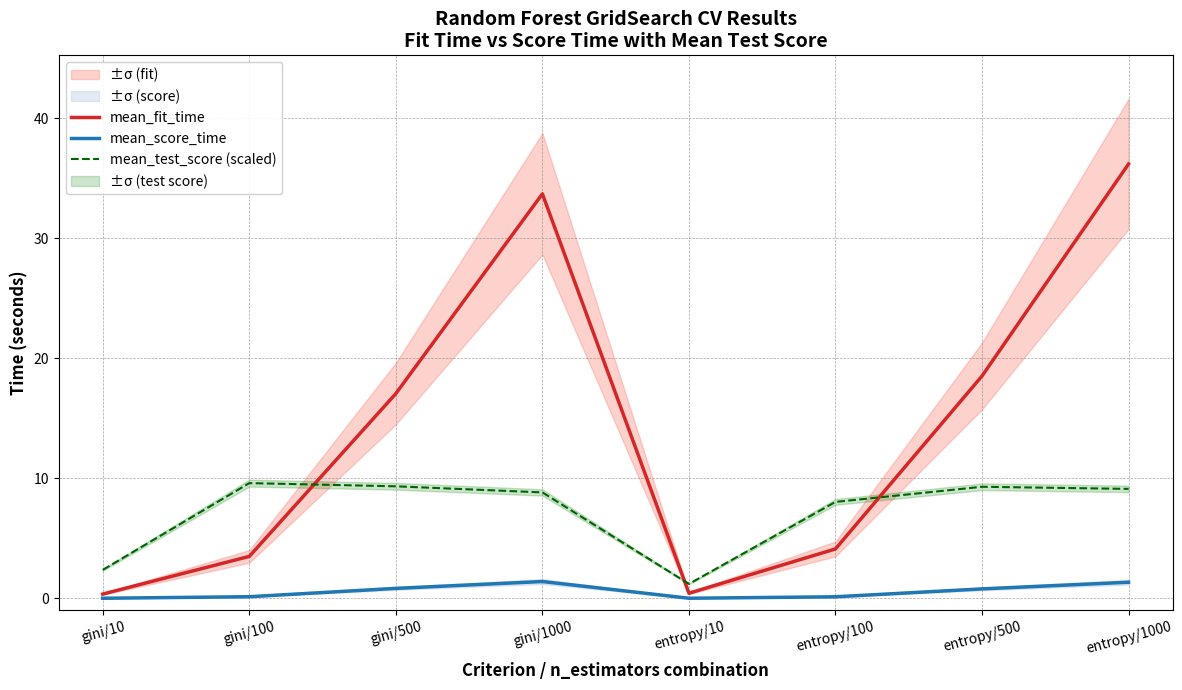

True or false: mean_fit_time and mean_score_time intersect in this chart.

False